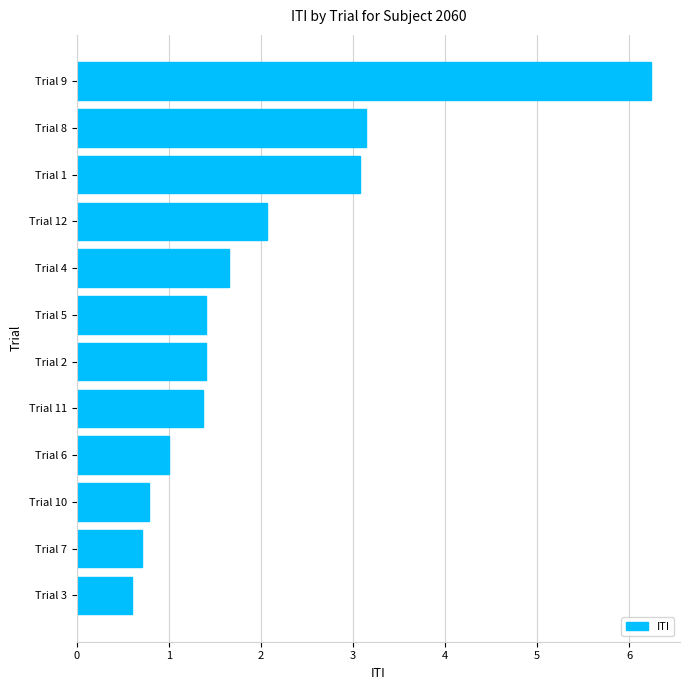

Which label corresponds to the largest value in the chart?

Trial 9